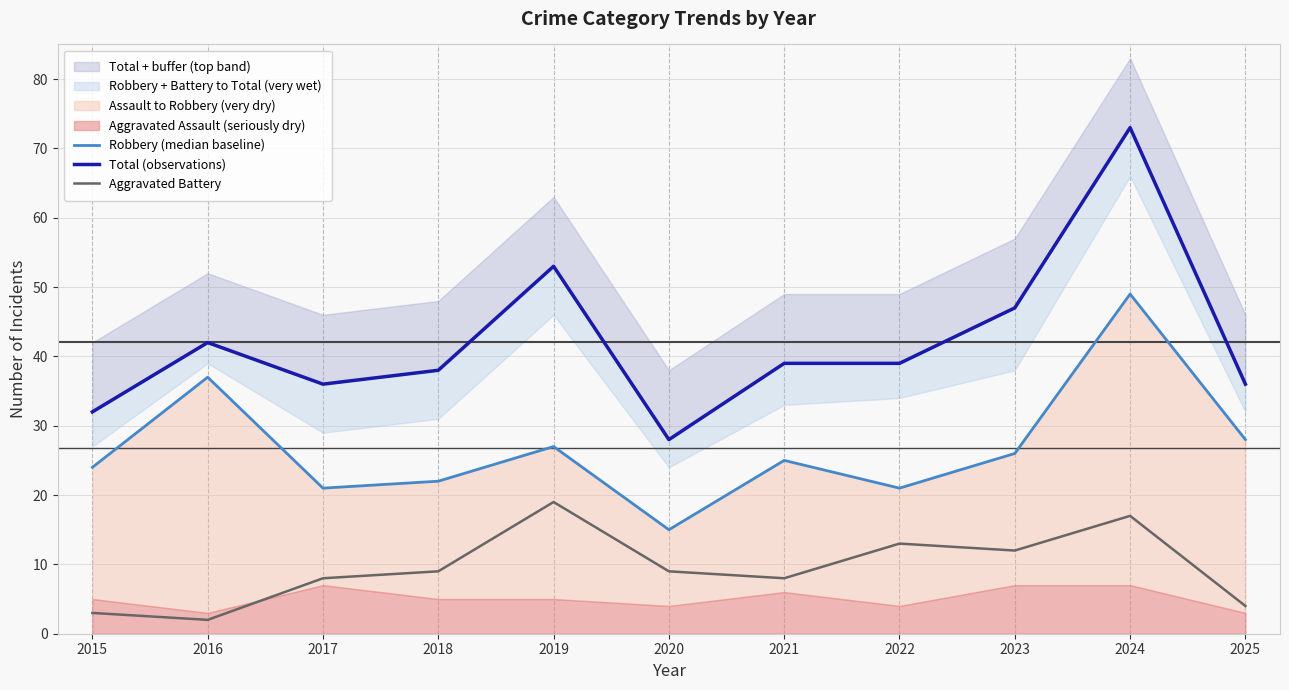

How many interior local peaks does the Total (observations) series have?

3